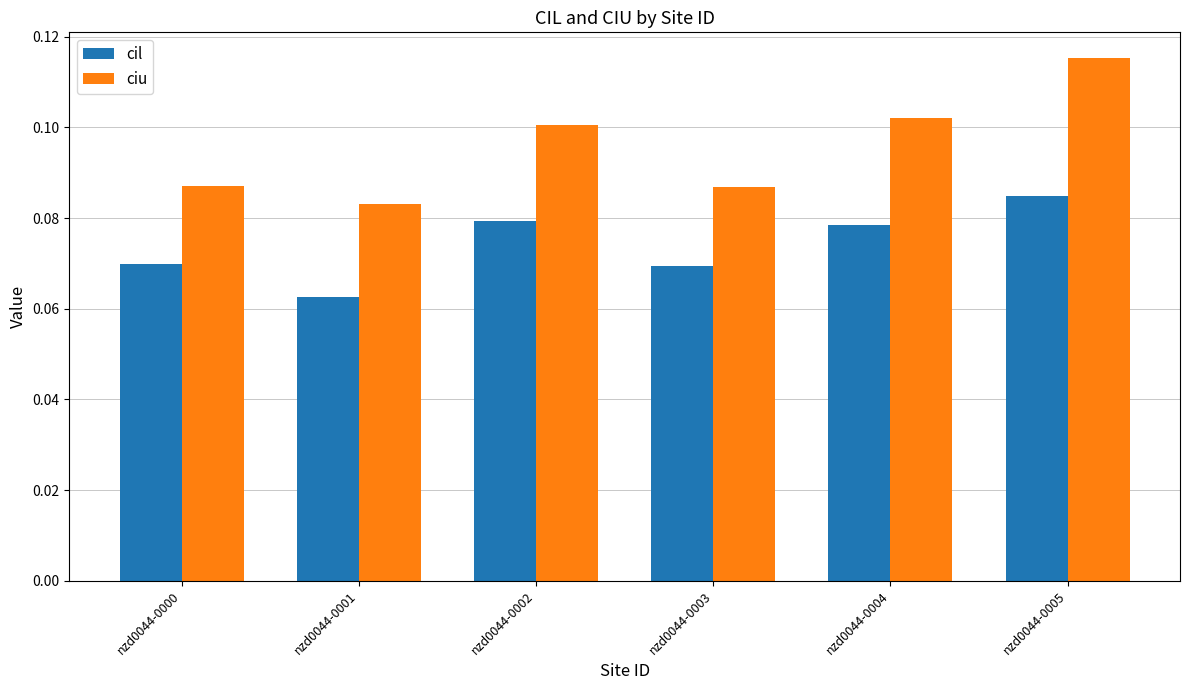

At which label is ciu closest to 0?

nzd0044-0001